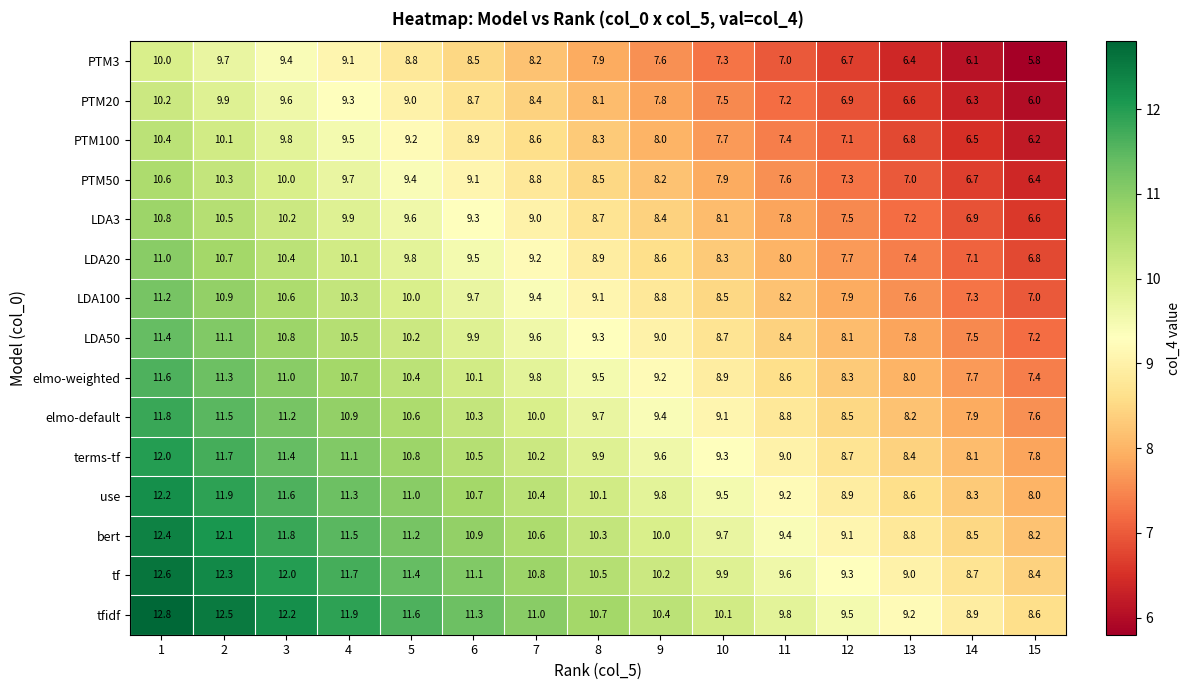

What is the difference between the maximum and minimum values in the bert series?

4.2